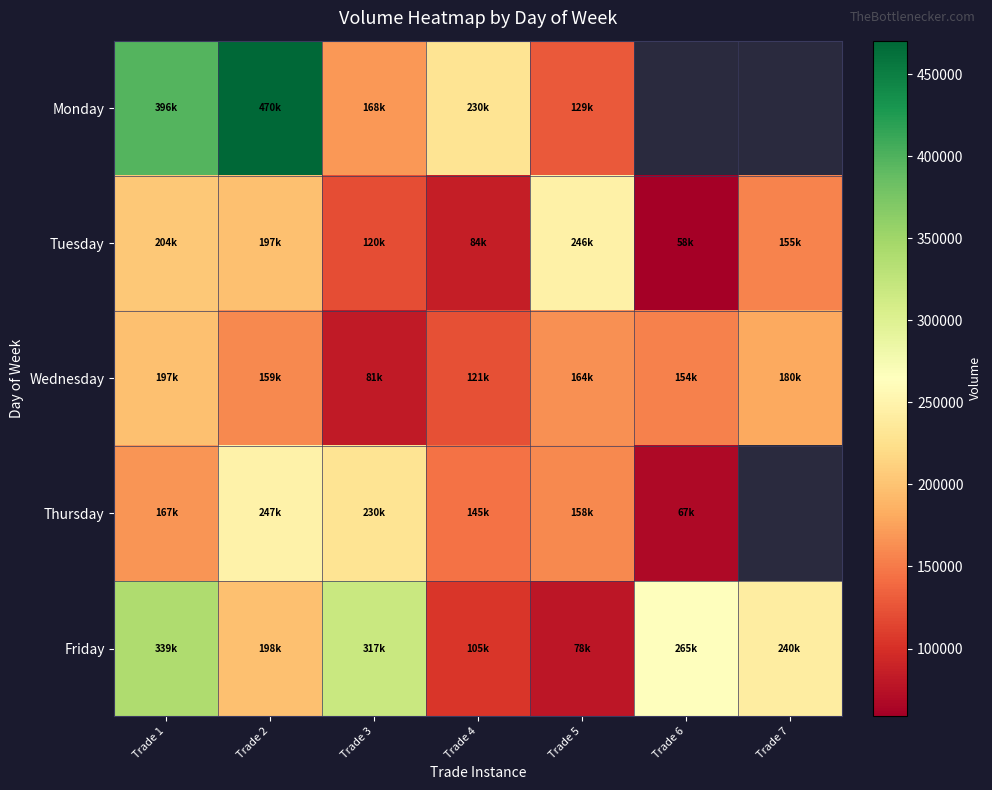

Count the number of categories in the chart.

7